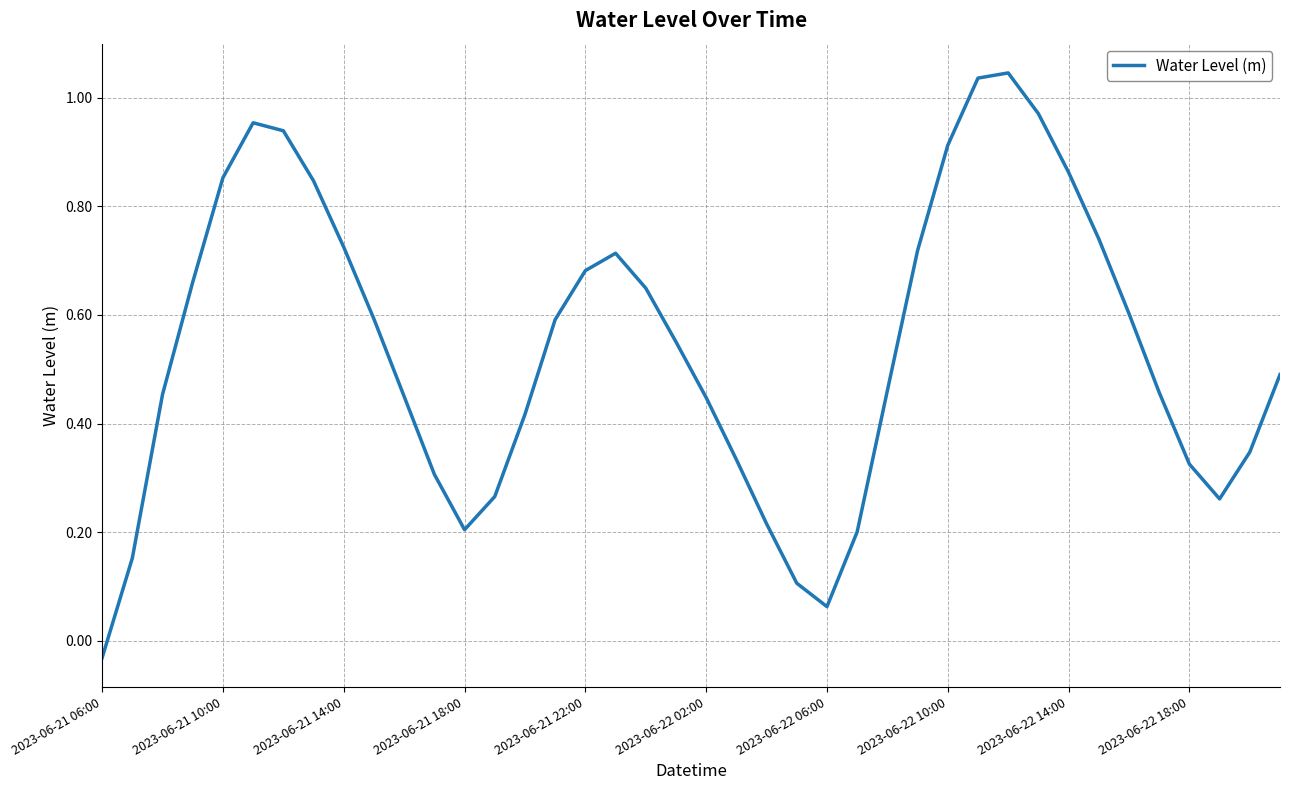

What is the difference between the maximum and minimum values?

1.1